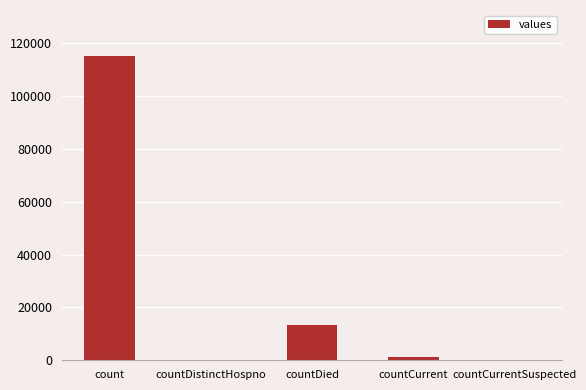

Where is the data nearest to the value 57689?

countDied